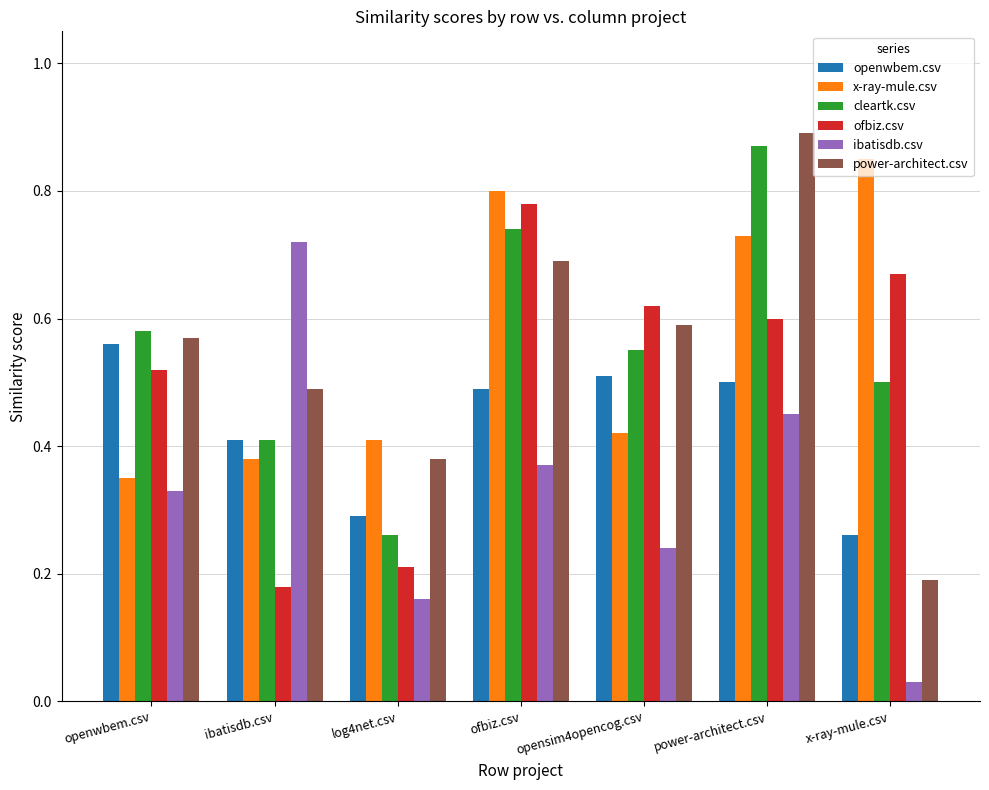

Which series has the widest spread of values?

power-architect.csv